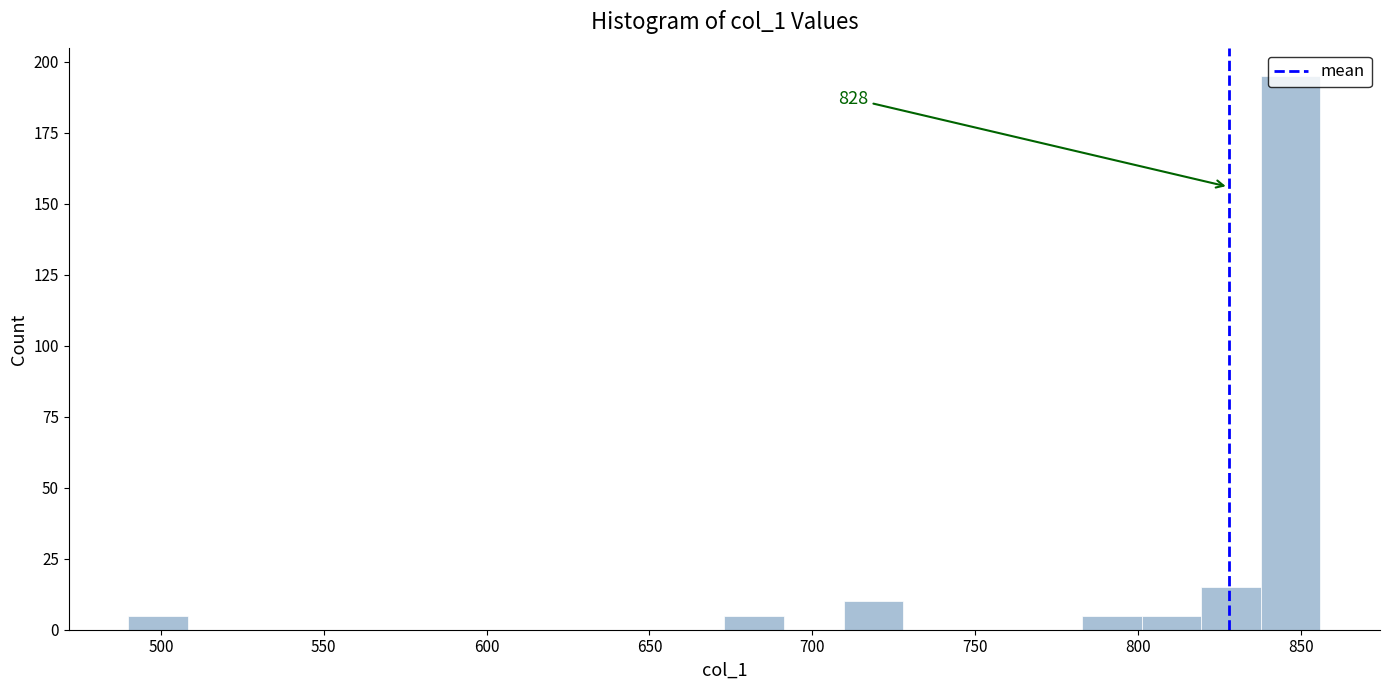

Around what value on the x-axis is the tallest bar? Give the approximate position of its centre, as read against the axis.

845